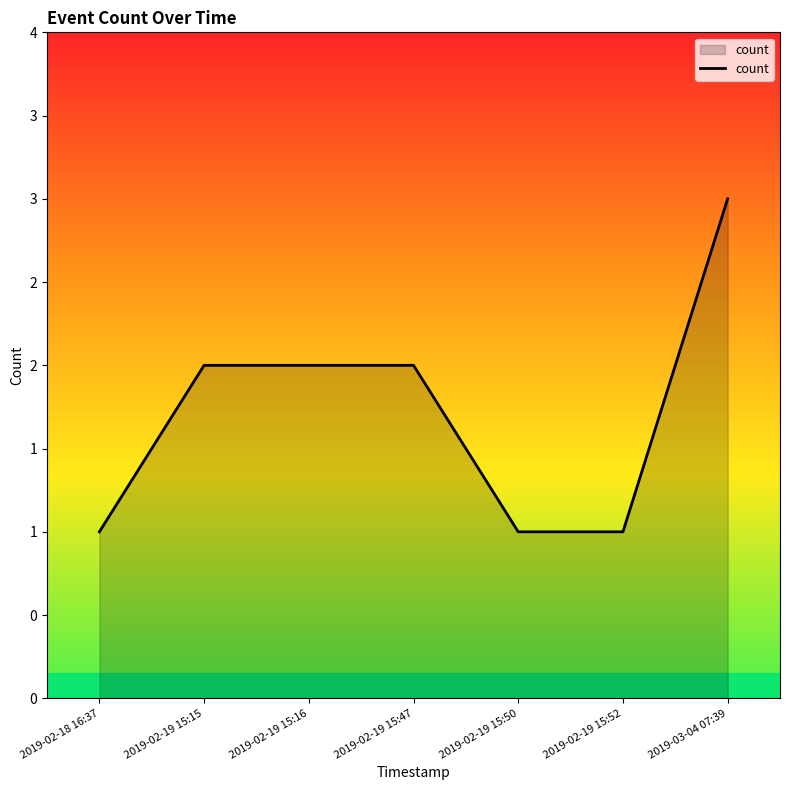

Rank the categories by value from highest to lowest.

2019-03-04 07:39, 2019-02-19 15:15, 2019-02-19 15:16, 2019-02-19 15:47, 2019-02-18 16:37, 2019-02-19 15:50, 2019-02-19 15:52